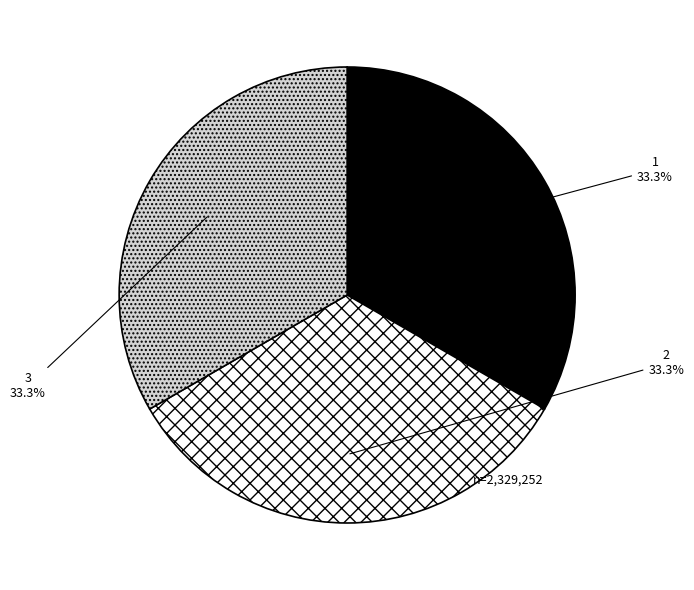

What is the ratio of the value at 1 to the value at 2?

1.0